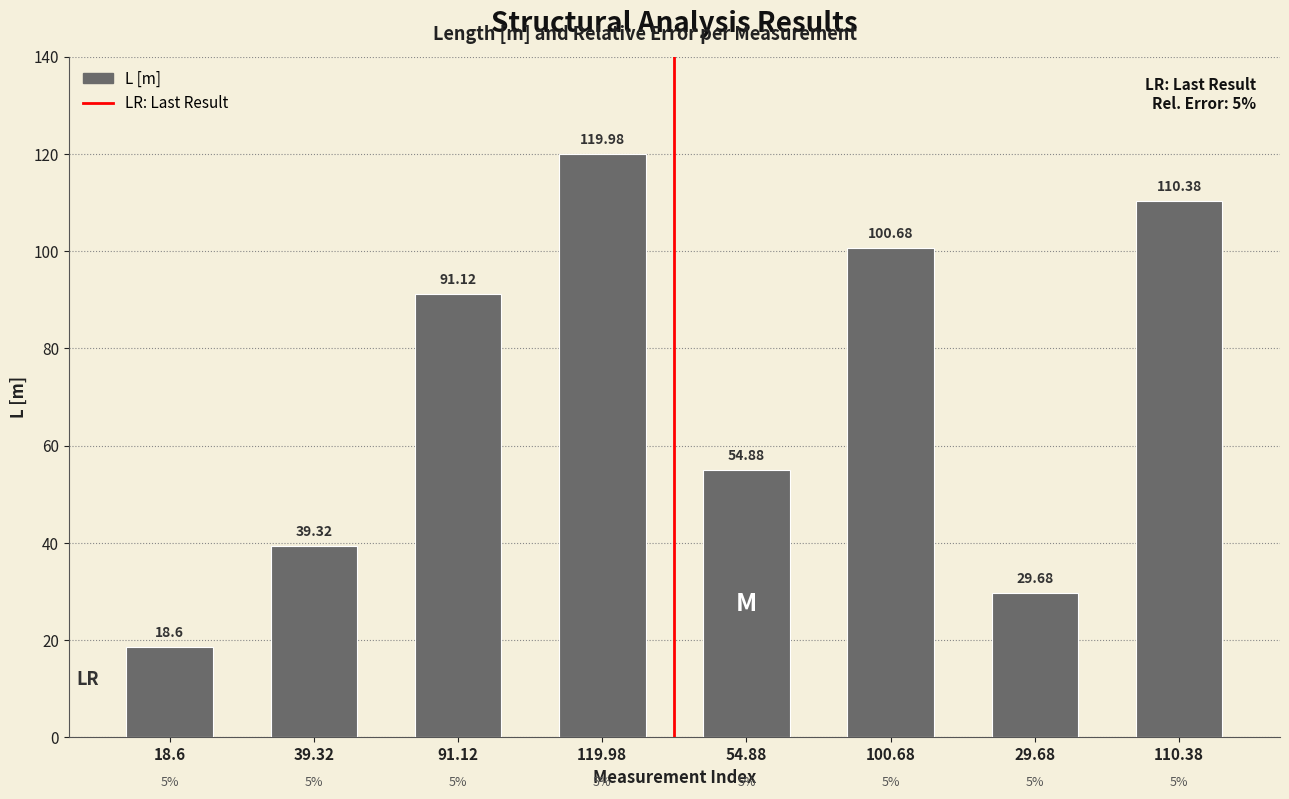

Approximately how many times larger is the value at 91.12 compared to 100.68?

0.9